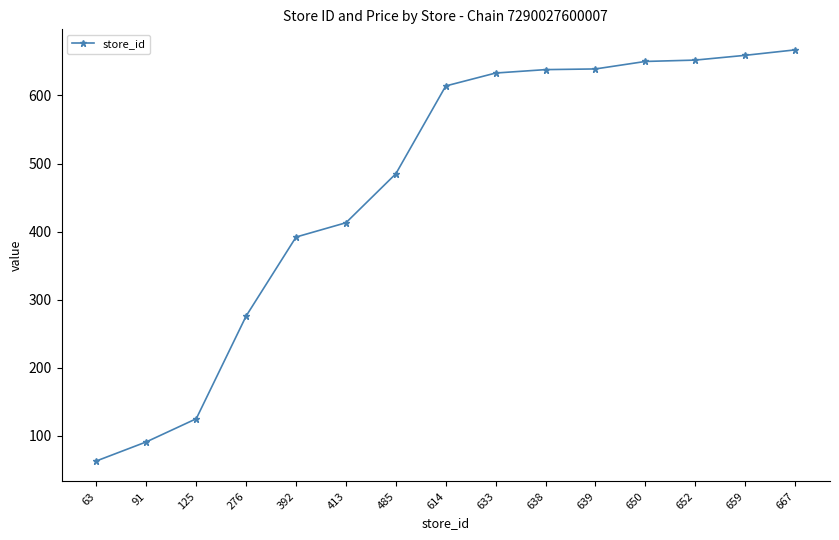

What is the difference between the maximum and minimum values?

604